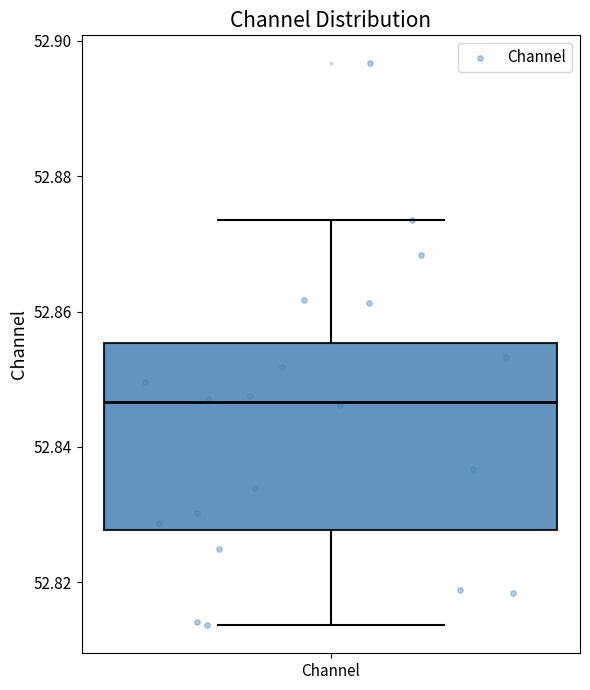

Transcribe this box plot: give where the median line is, the range the box spans, and where the two whiskers end, as read against the y-axis. The values are not printed on the chart, so give them approximately, as read against the axis.

median 52.846, box 52.828 to 52.856, whiskers 52.814 to 52.874